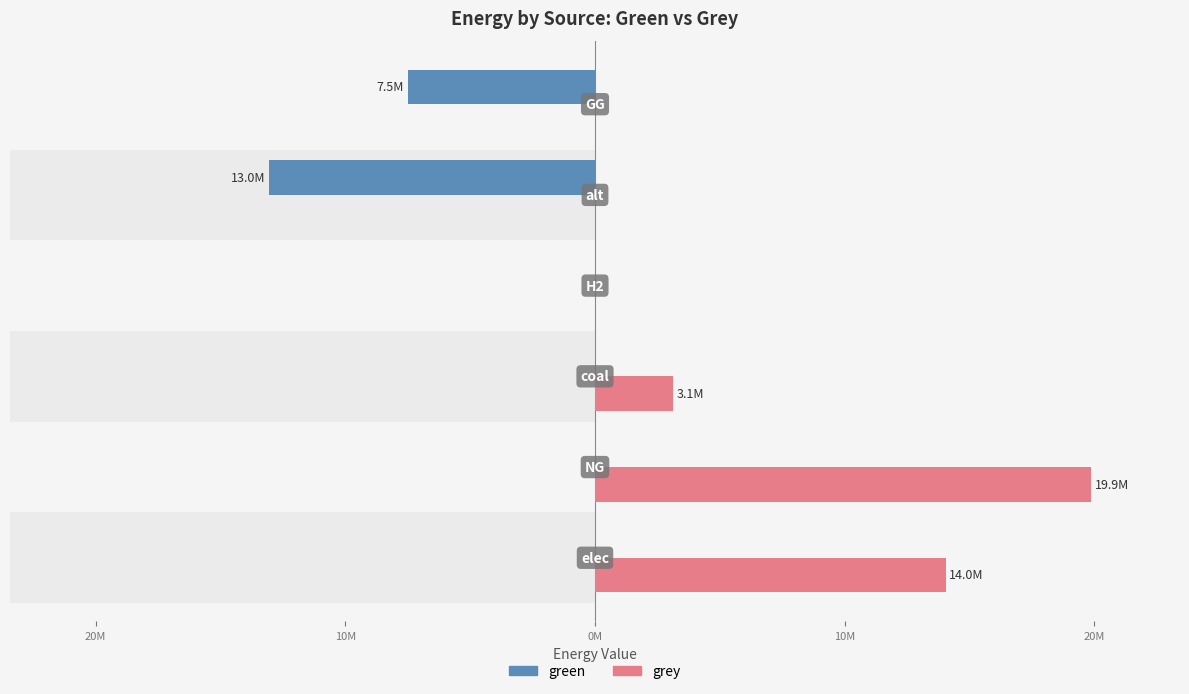

Reading left to right, transcribe all the data shown in this chart.

grey: 30M=14043888.6	20M=19857409.5	10M=3107480.2	0M=0.0	10M=0.0	20M=0.0
green: 30M=0.0	20M=0.0	10M=0.0	0M=0.0	10M=-13041579.4	20M=-7500000.0